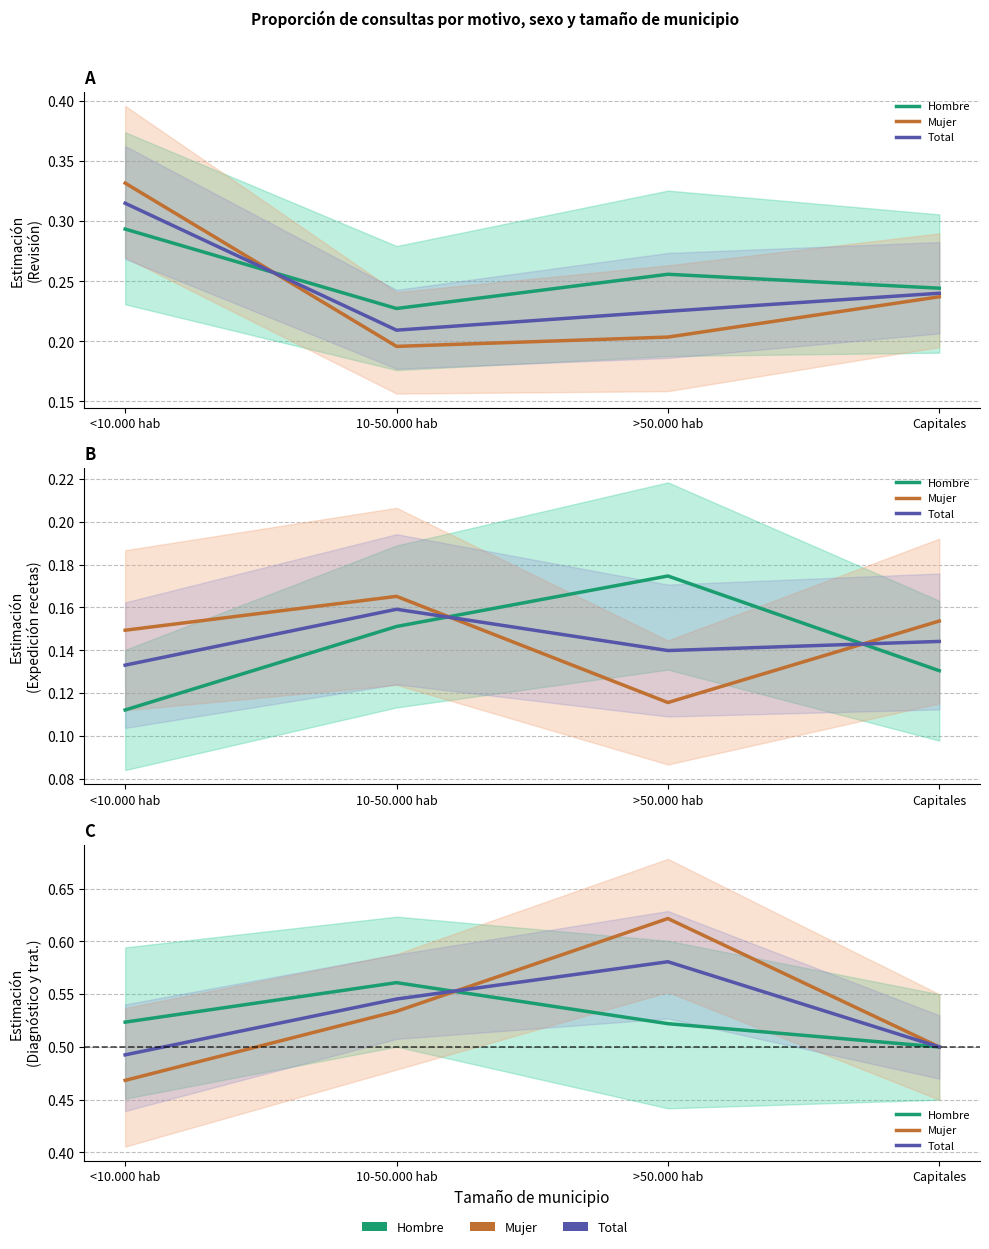

Which series has the largest total across all categories?

Mujer